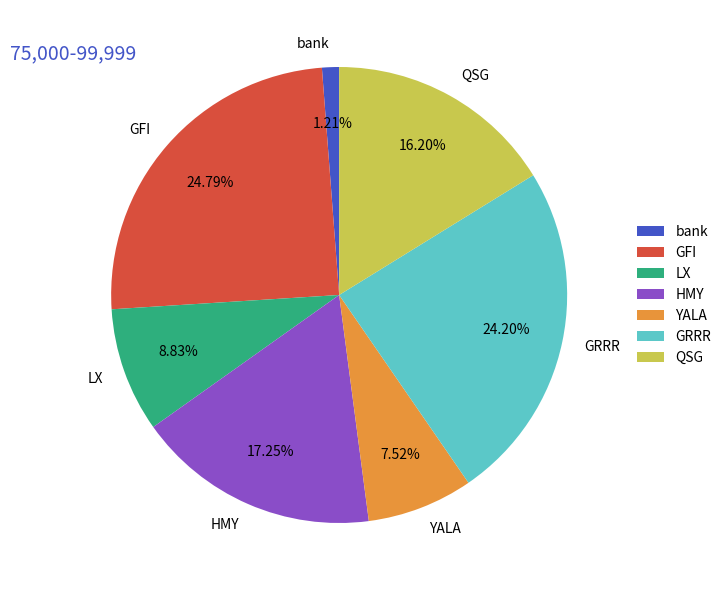

To the nearest percent, what is the difference between the HMY and QSG slice percentages?

1%